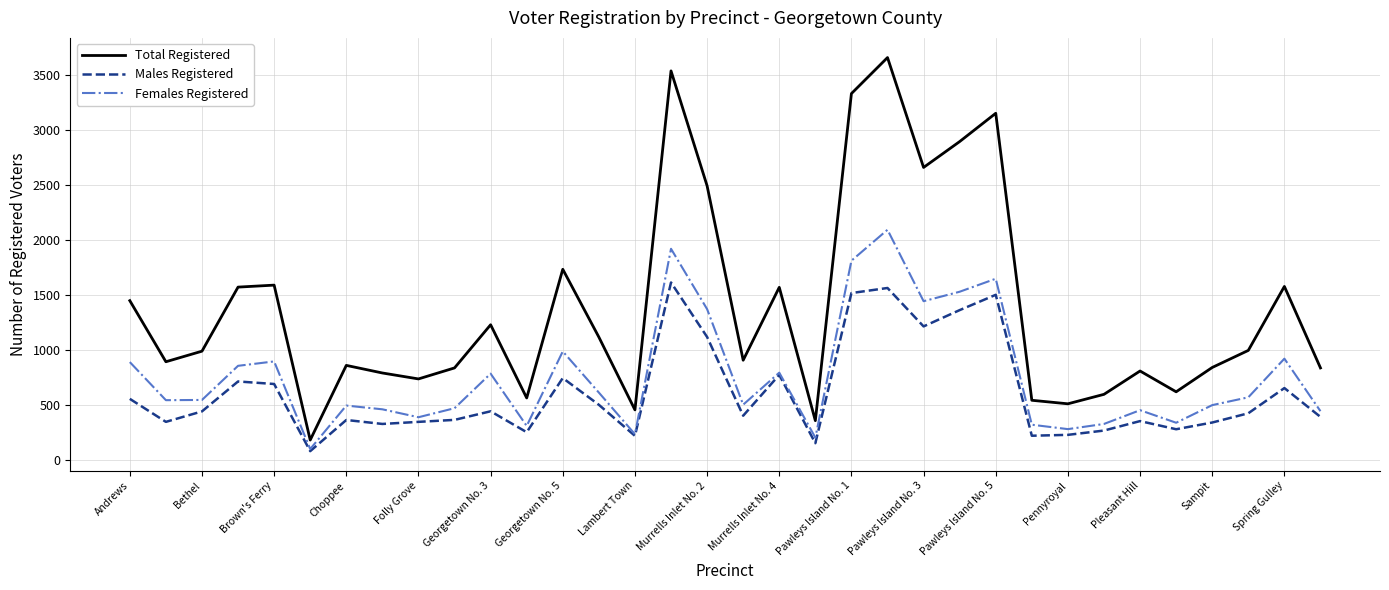

Which series has the largest total across all categories?

Total Registered